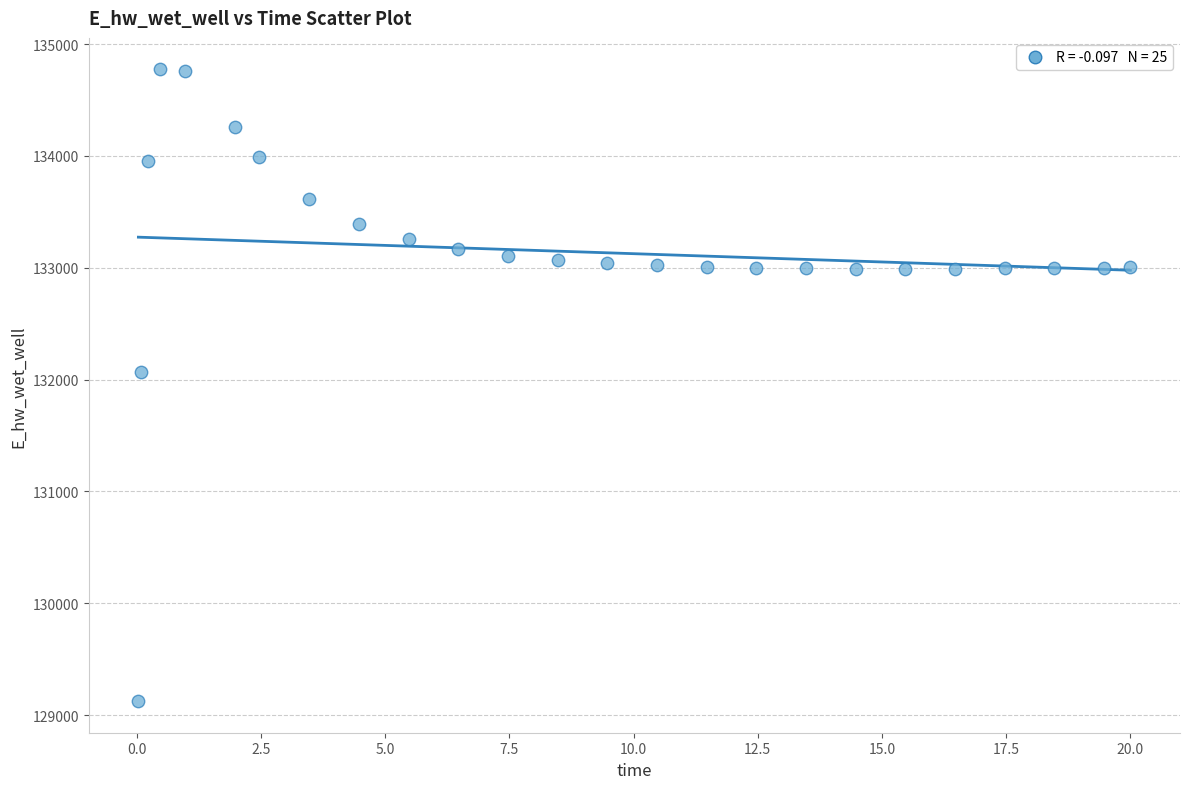

What Y value in the scatter plot is closest to 131948?

132072.0